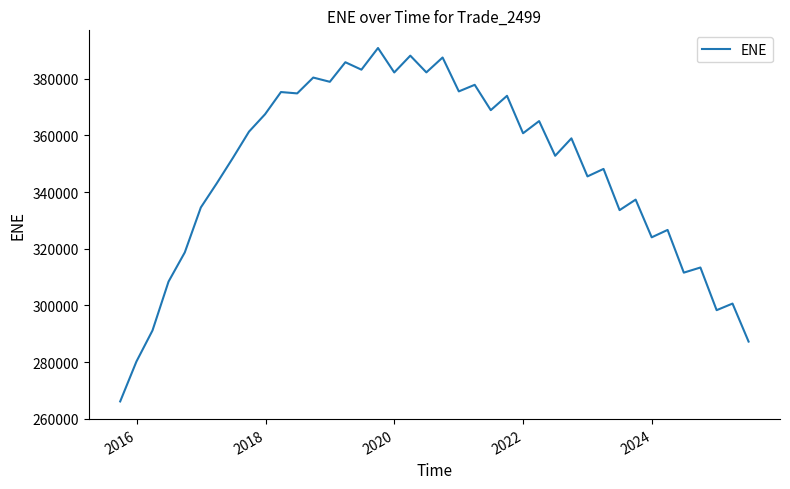

What is the greatest value displayed?

390847